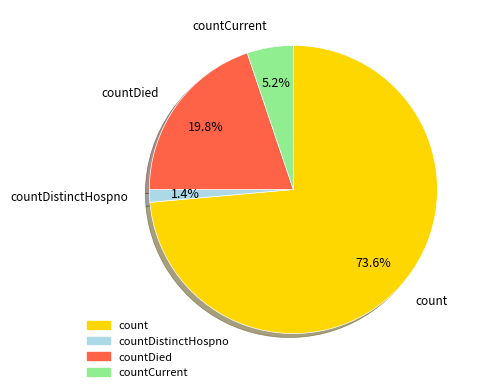

Is there any slice that represents more than half of the pie?

Yes